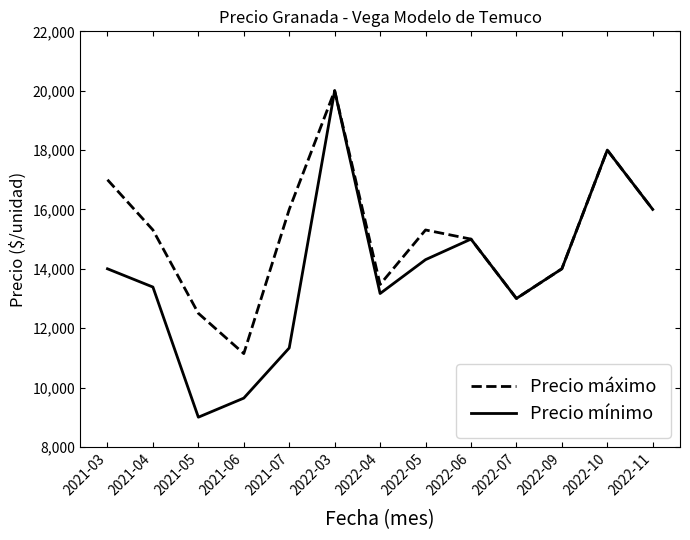

What is the difference between the highest and lowest values at 2021-04?

1923